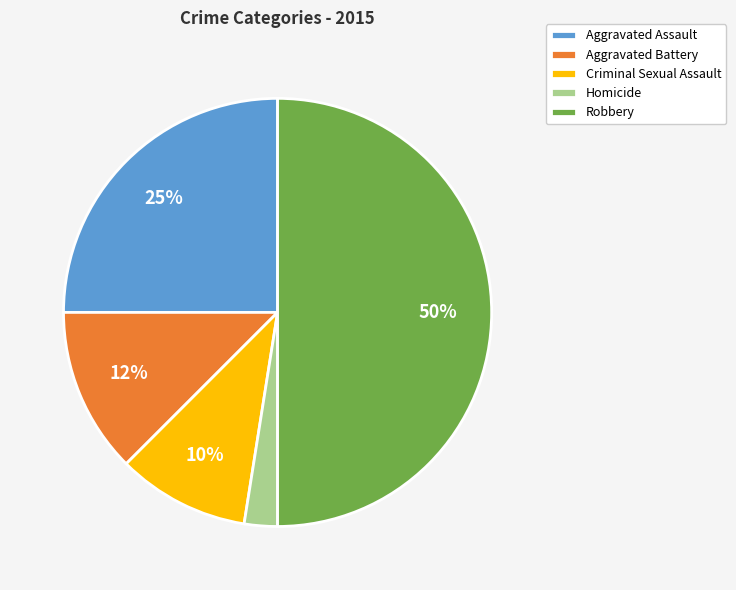

How many slices are in this pie chart?

5